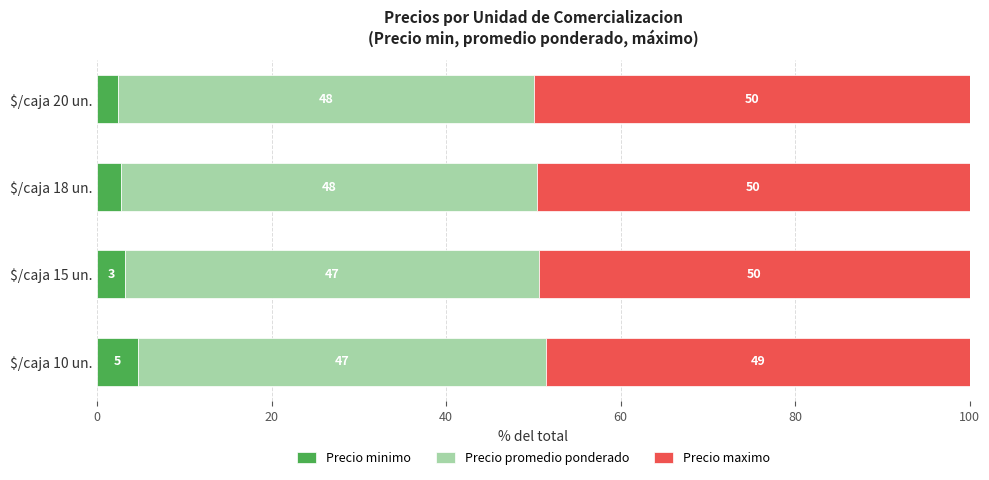

What are all the series names shown in the legend?

Precio minimo, Precio promedio ponderado, Precio maximo